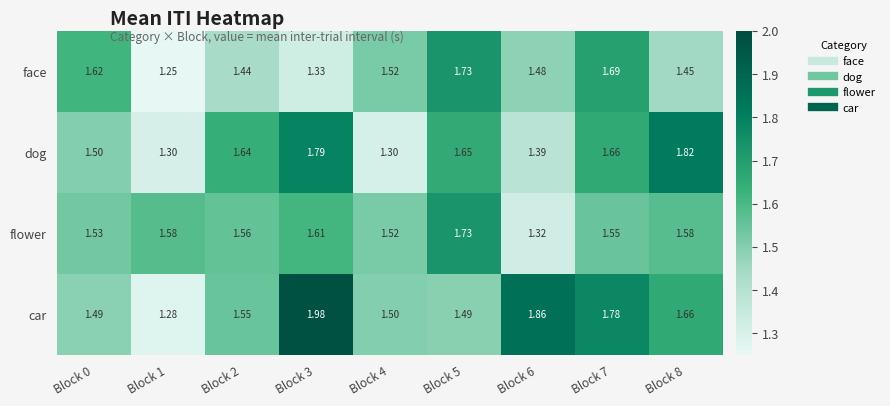

Rank the series at Block 3 from lowest to highest value.

face, flower, dog, car